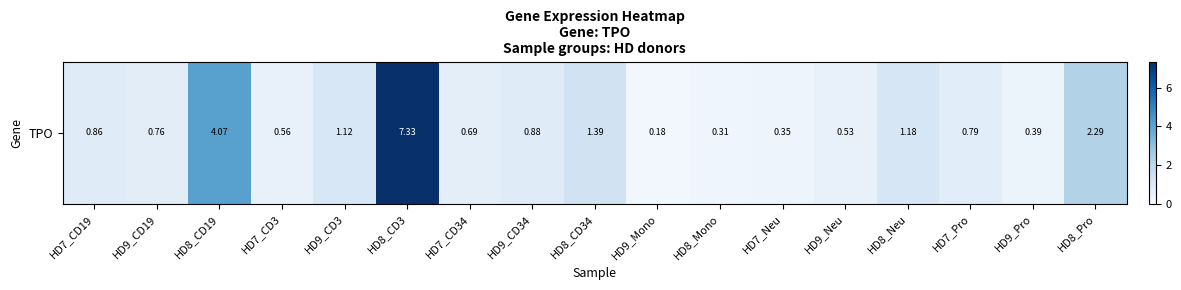

How many distinct data groups are displayed?

1